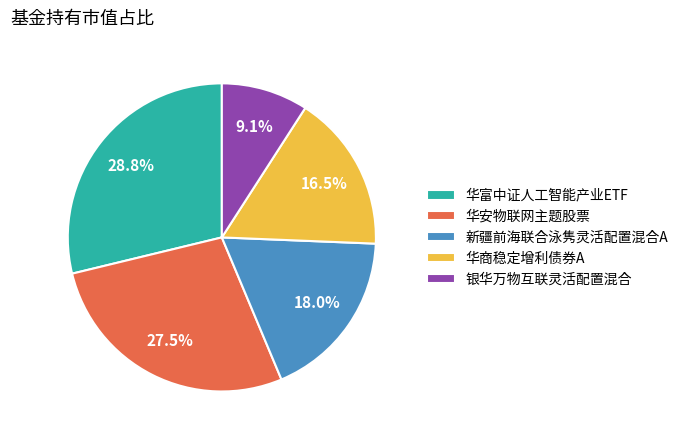

What is the largest slice in the pie chart?

华富中证人工智能产业ETF